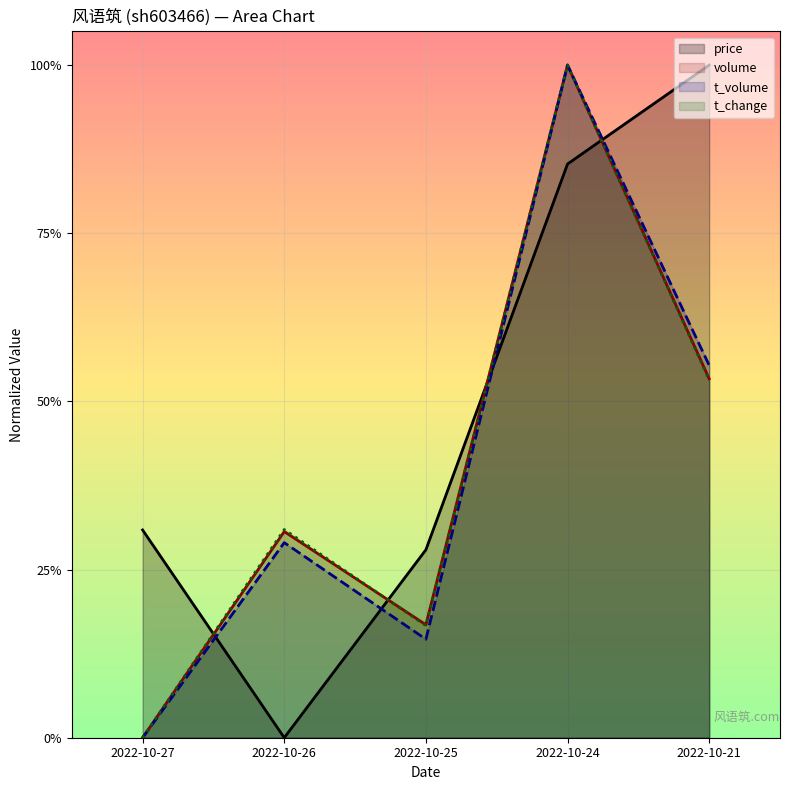

True or false: volume has a value of 0.3 at 2022-10-26.

True